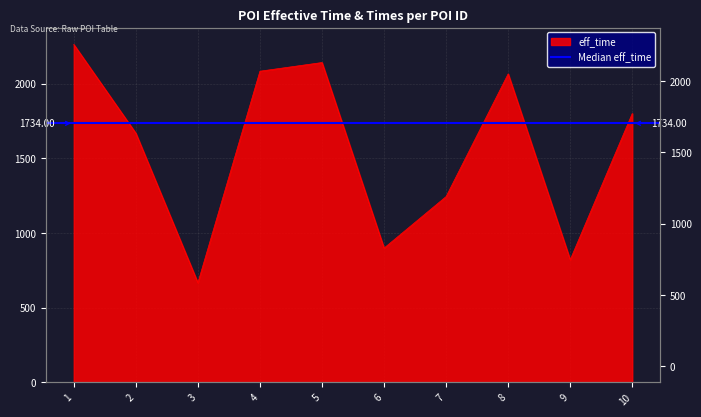

How many interior local valleys (lower than both neighbors) does the data have?

3